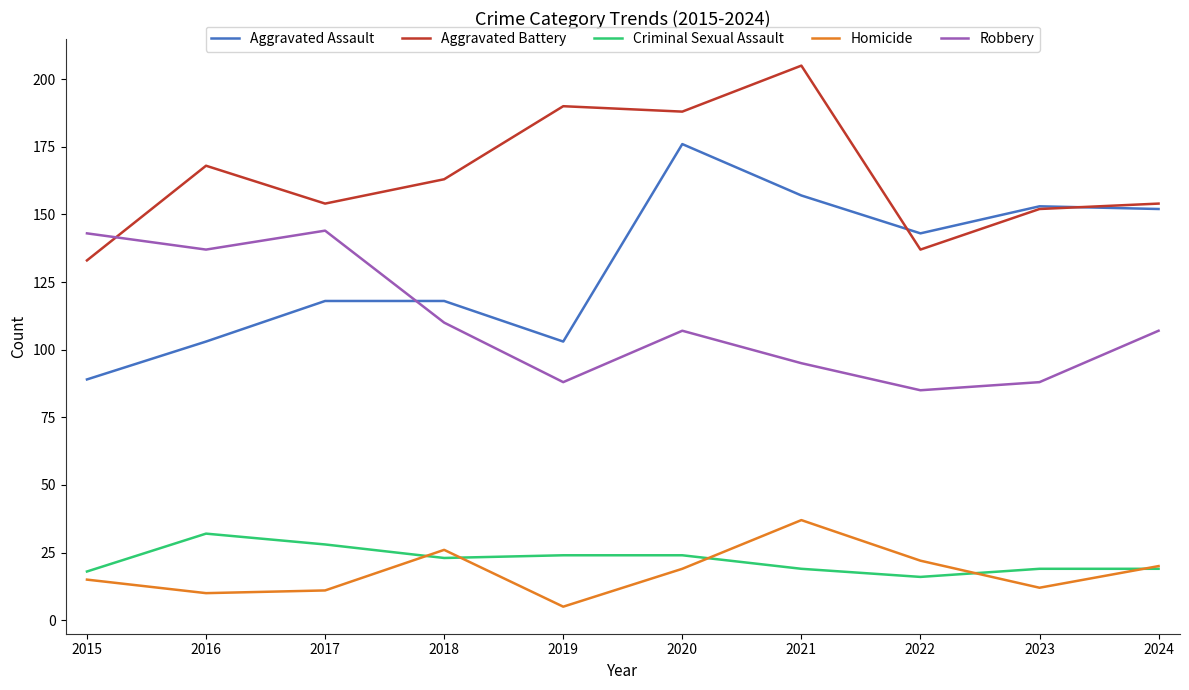

Reading right to left, extract all data points from this chart.

Aggravated Assault: 2024=152	2023=153	2022=143	2021=157	2020=176	2019=103	2018=118	2017=118	2016=103	2015=89
Aggravated Battery: 2024=154	2023=152	2022=137	2021=205	2020=188	2019=190	2018=163	2017=154	2016=168	2015=133
Criminal Sexual Assault: 2024=19	2023=19	2022=16	2021=19	2020=24	2019=24	2018=23	2017=28	2016=32	2015=18
Homicide: 2024=20	2023=12	2022=22	2021=37	2020=19	2019=5	2018=26	2017=11	2016=10	2015=15
Robbery: 2024=107	2023=88	2022=85	2021=95	2020=107	2019=88	2018=110	2017=144	2016=137	2015=143